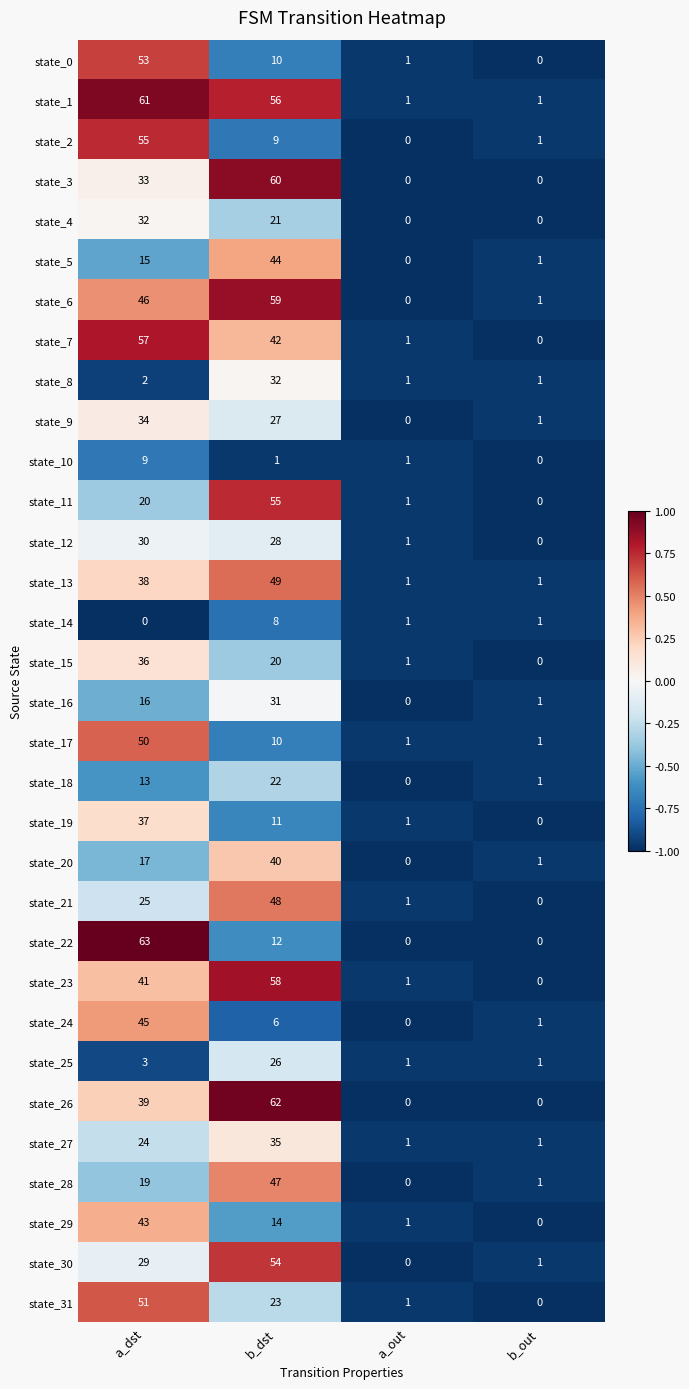

What is the difference between the highest and lowest values at b_dst?

61